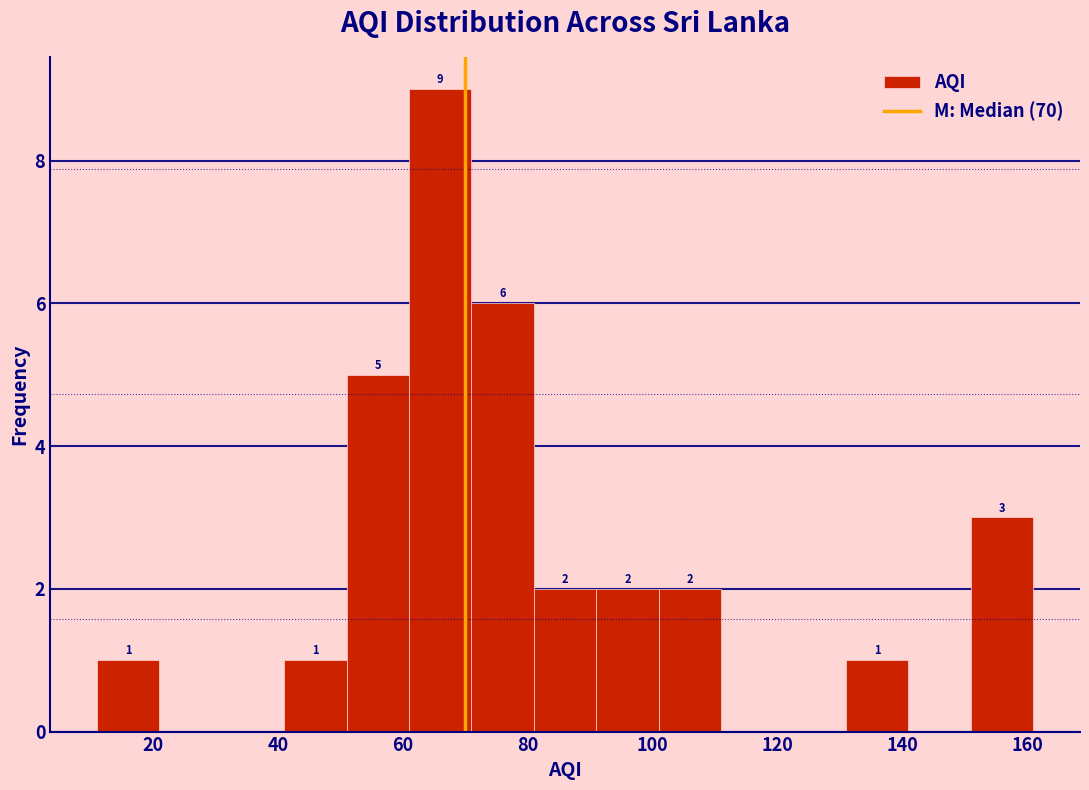

Which range on the x-axis has the tallest bar?

61 to 71